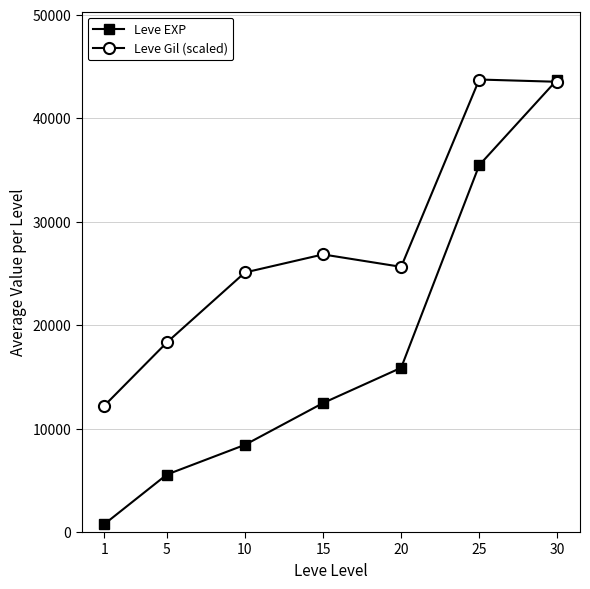

At which category is the sum across all series the highest?

30